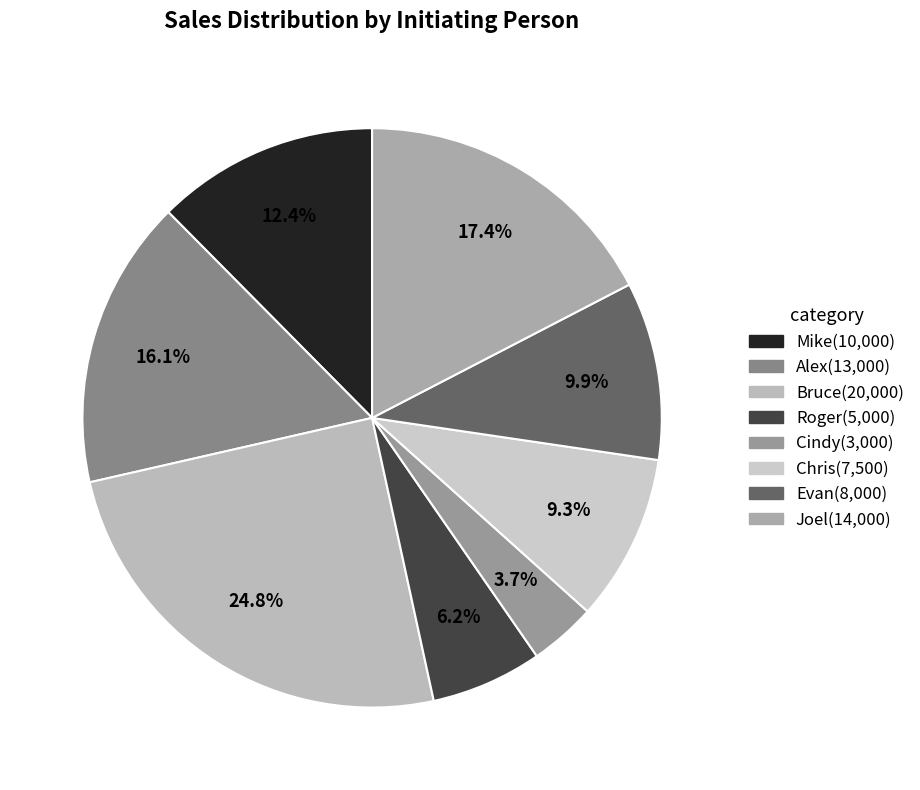

Is it true that Mike is 1% of the pie?

False